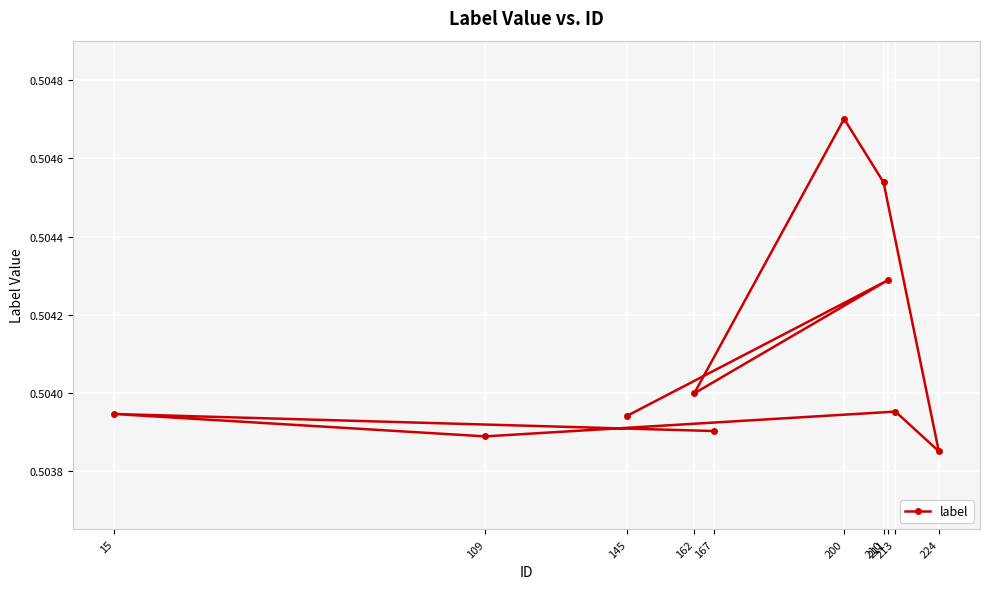

Reading right to left, what are all the values shown in this chart?

0.5	0.5	0.5	0.5	0.5	0.5	0.5	0.5	0.5	0.5